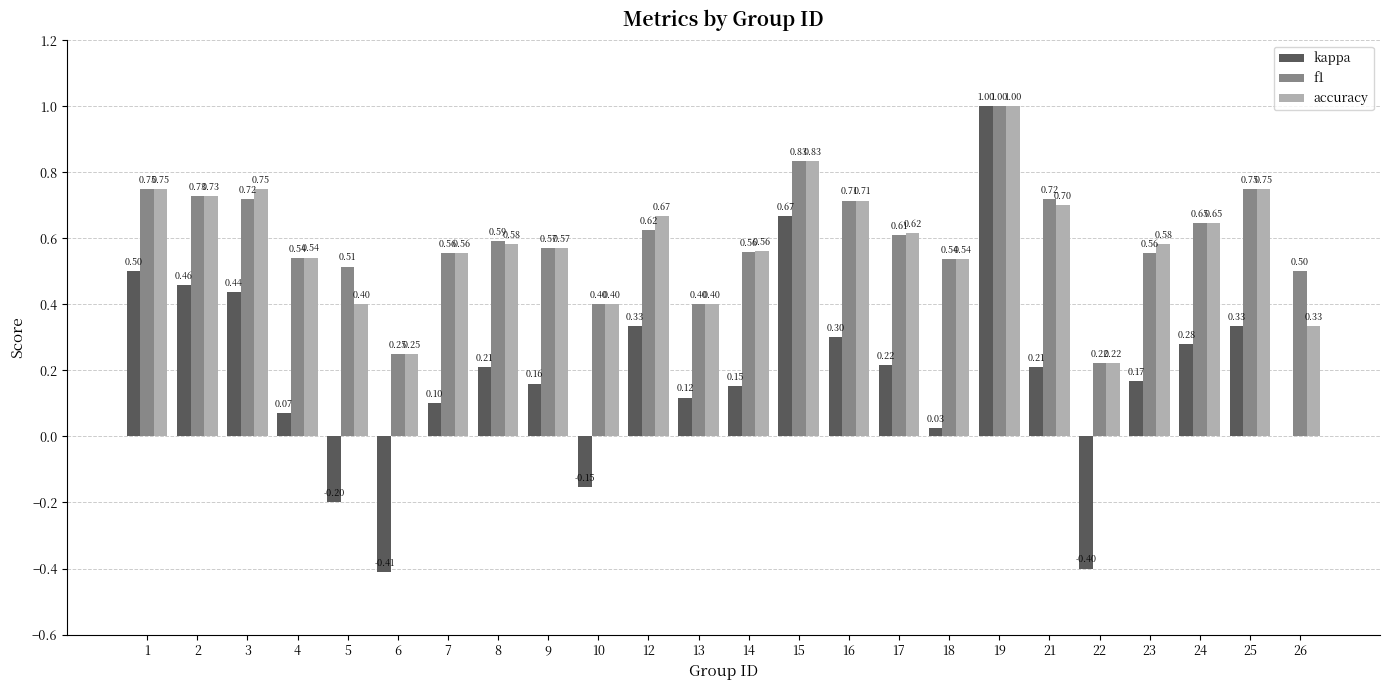

What is the difference between the kappa values at 21 and 12?

0.1